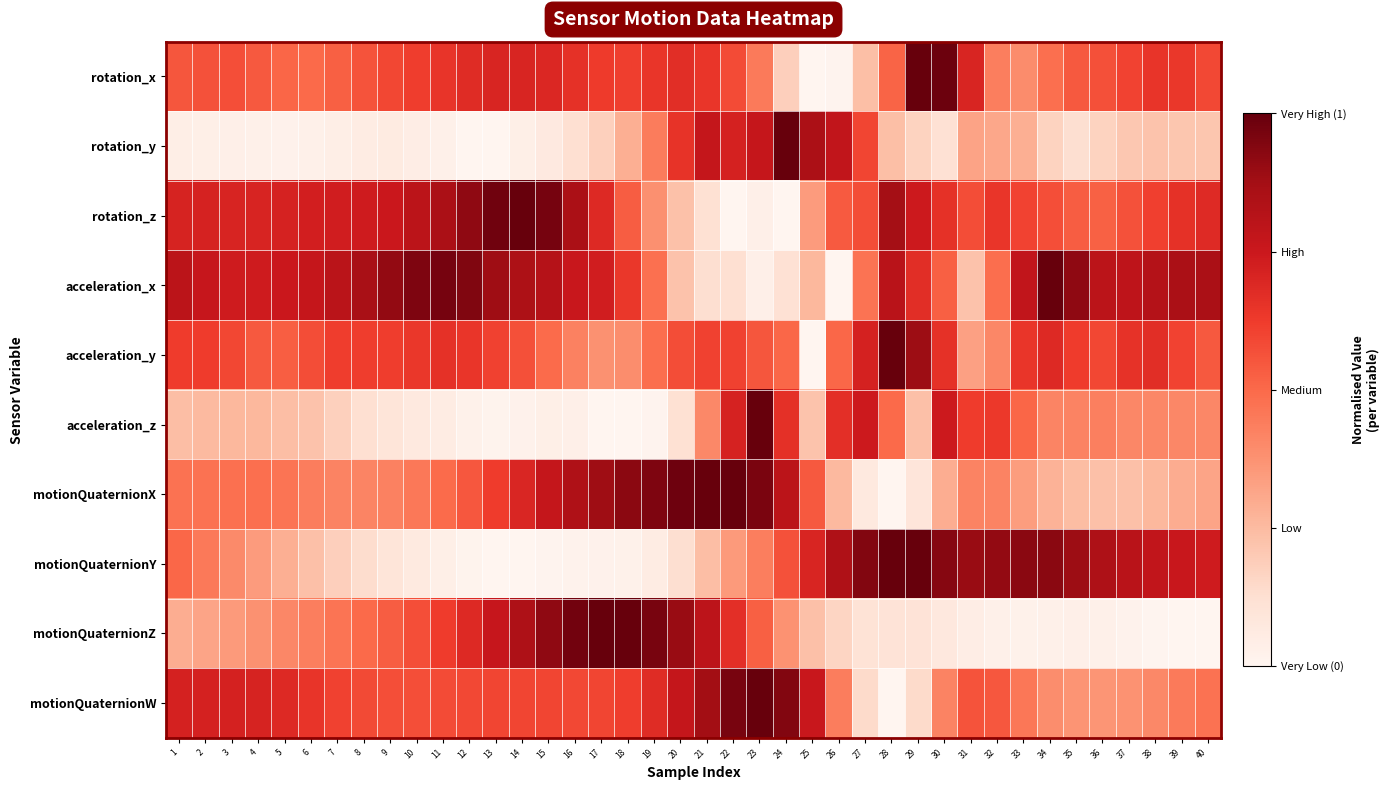

What is the difference between the highest and lowest values at 18?

1.0